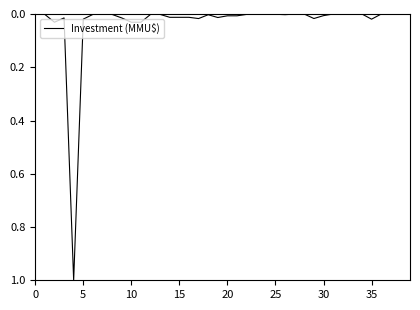

How many points are higher than both their immediate neighbors (excluding endpoints)?

8